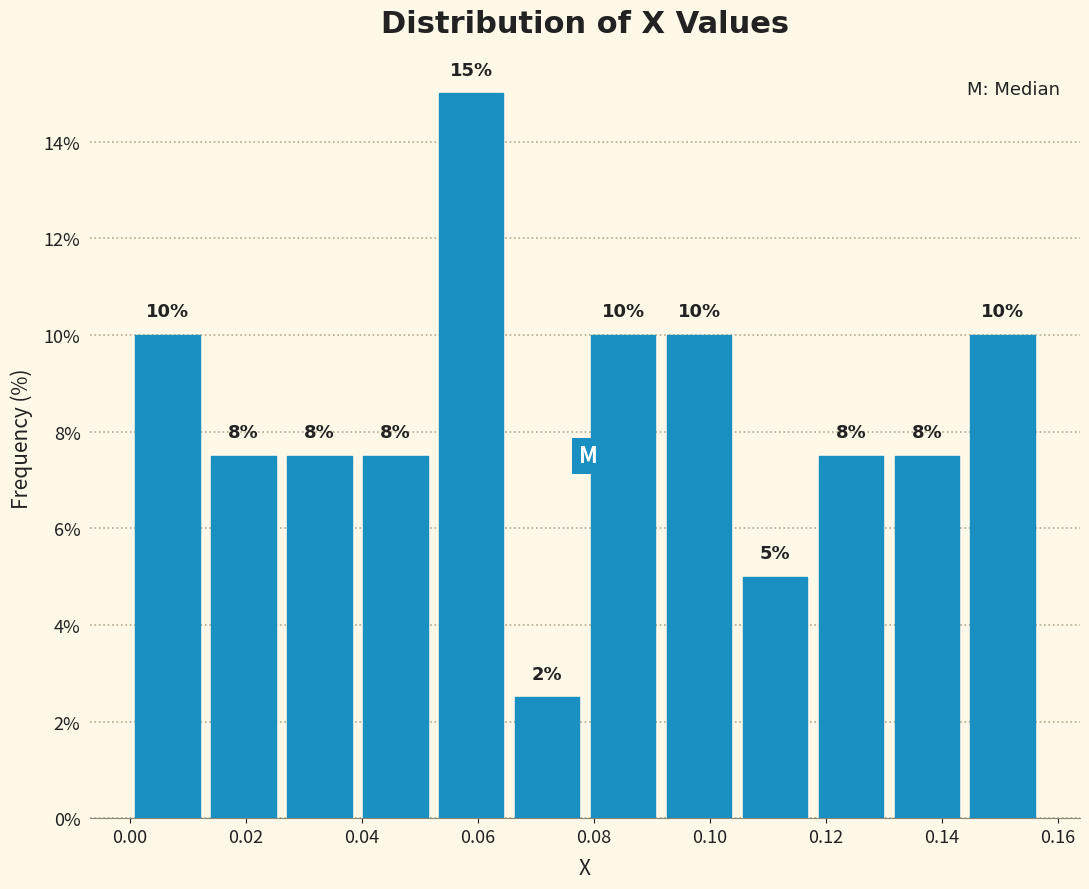

Over which range of the x-axis is the bar tallest?

0.052 to 0.066